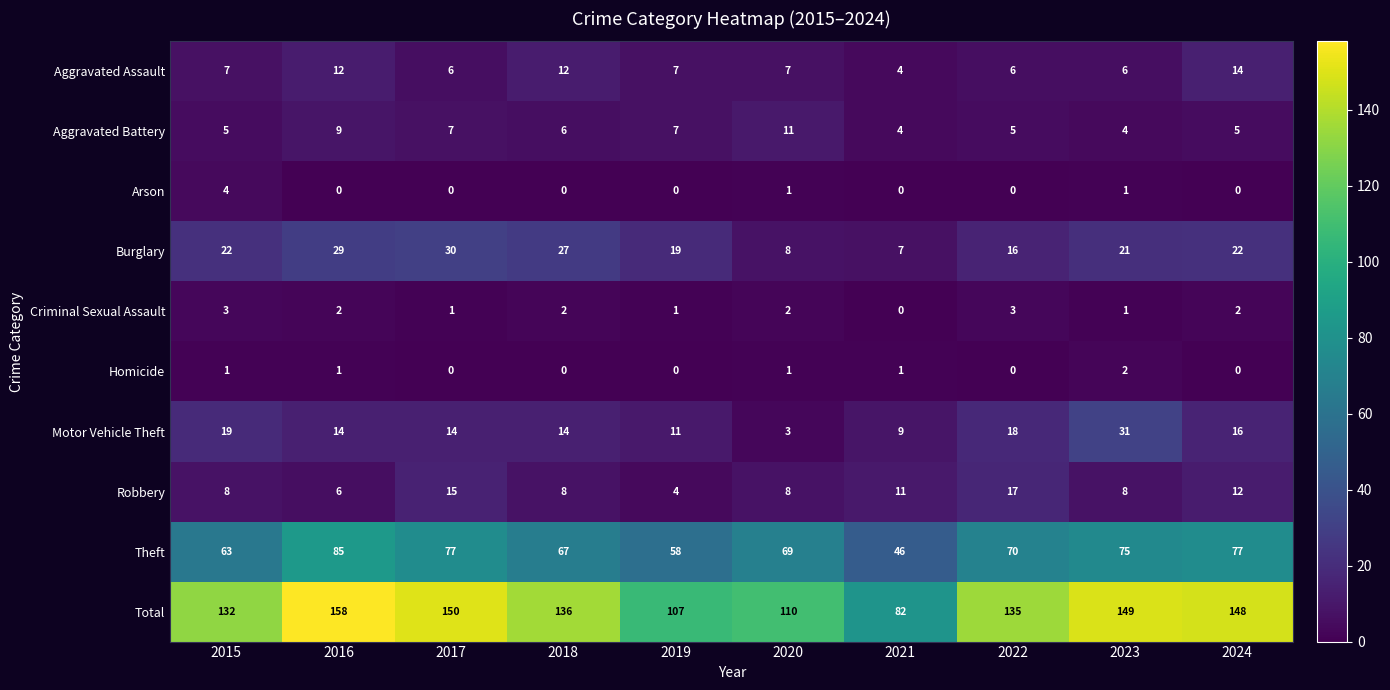

Which series changed the most between 2016 and 2018?

Total